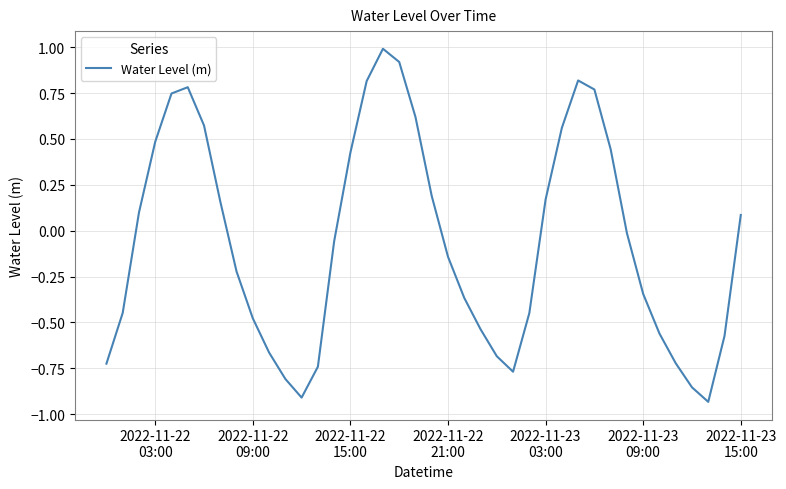

What is the difference between the maximum and minimum values?

1.9